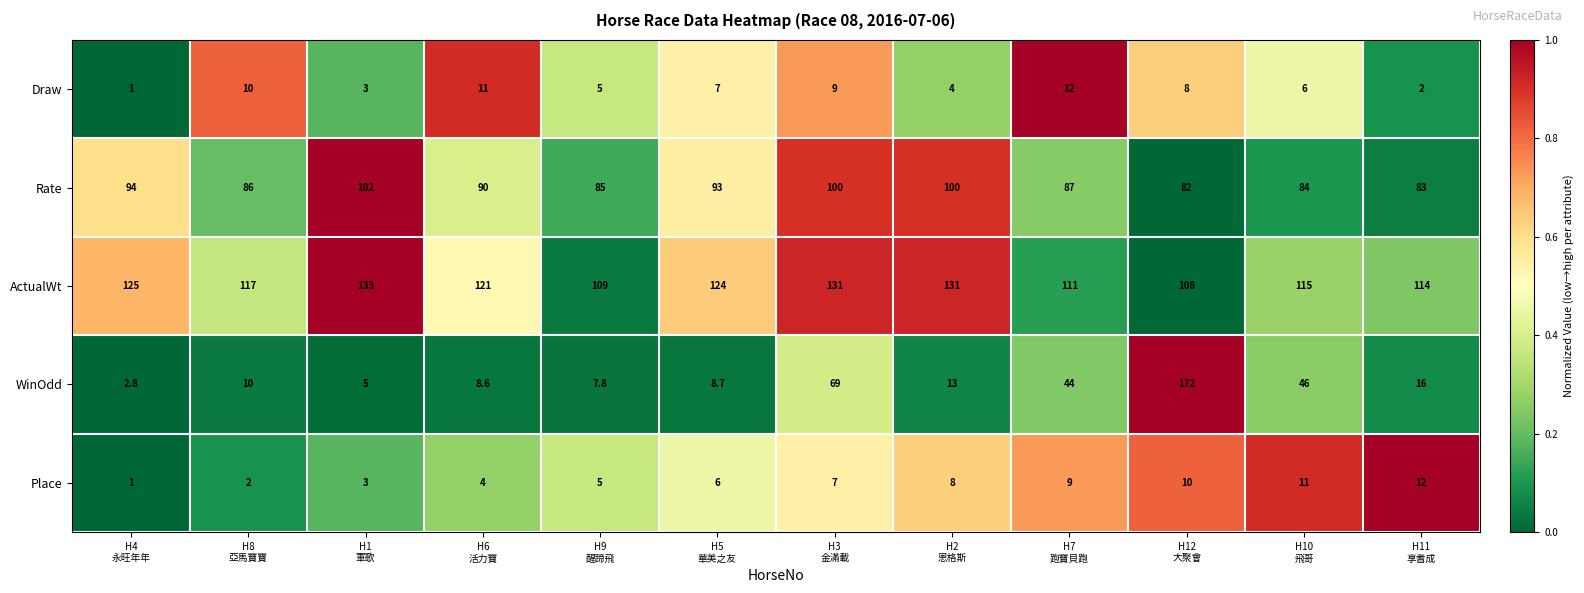

What is the difference between the maximum and minimum values in the WinOdd series?

169.2